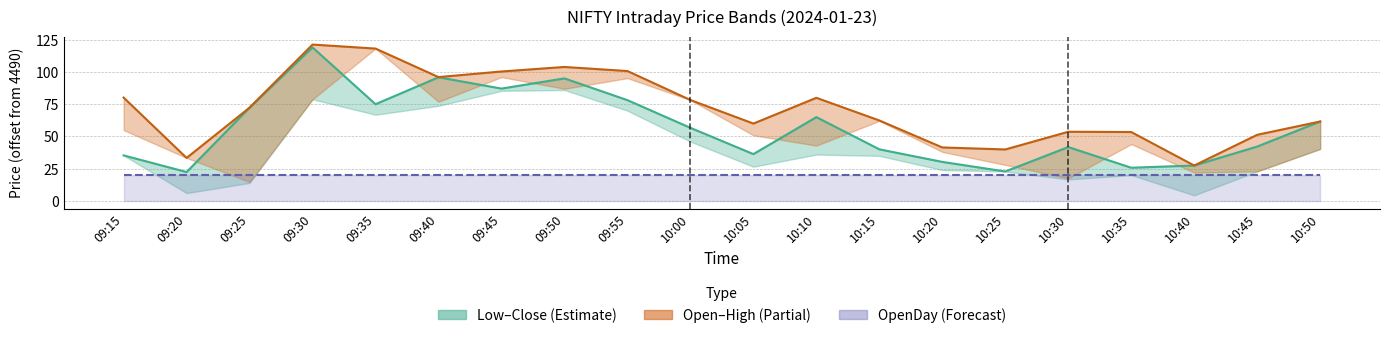

The High series shows 33.6 at 09:35. True or false?

False